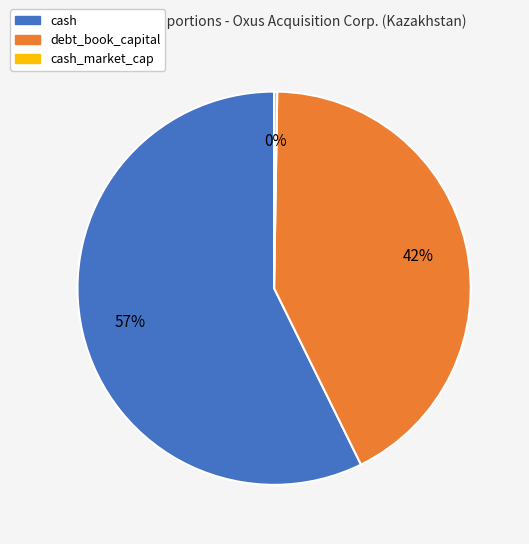

Which slice is the largest?

cash